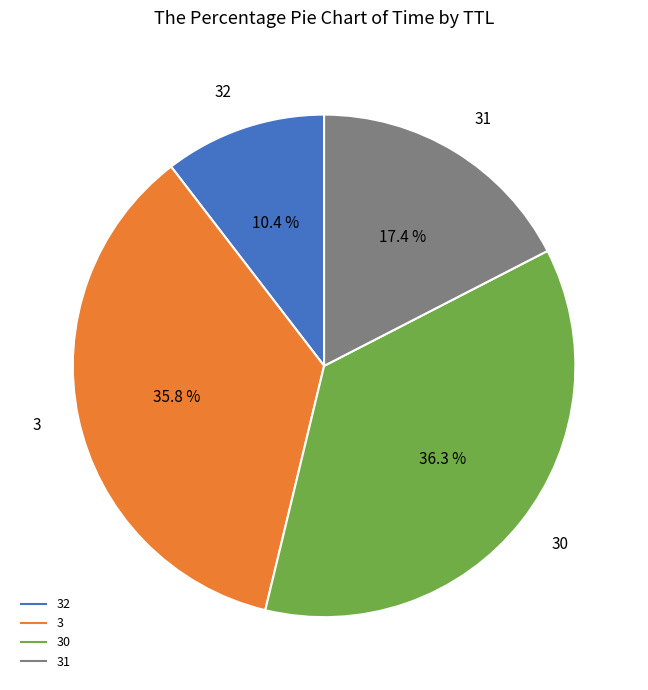

Is there any slice that represents more than half of the pie?

No